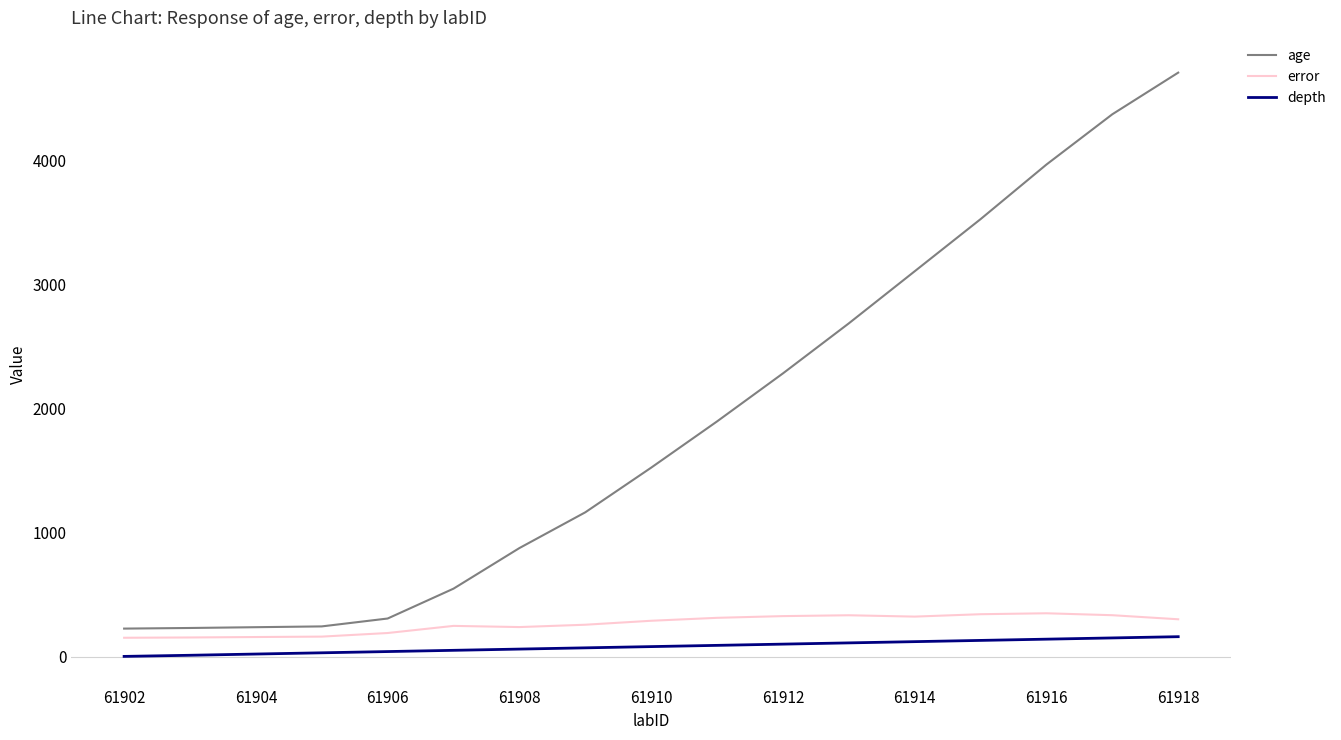

What is the difference between the maximum and minimum values in the depth series?

159.0